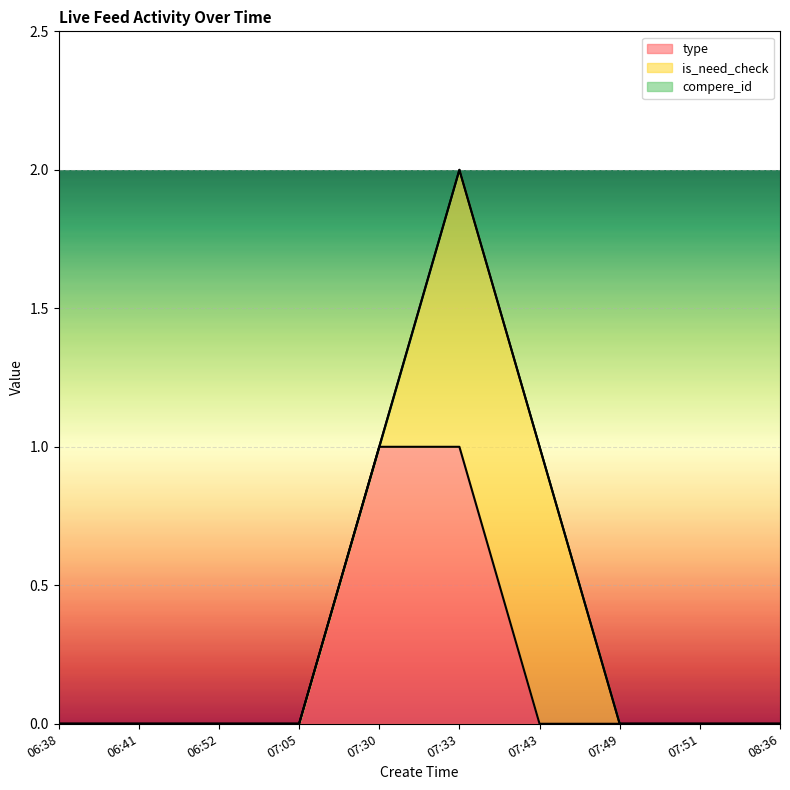

The compere_id series shows 0 at 06:38. True or false?

True